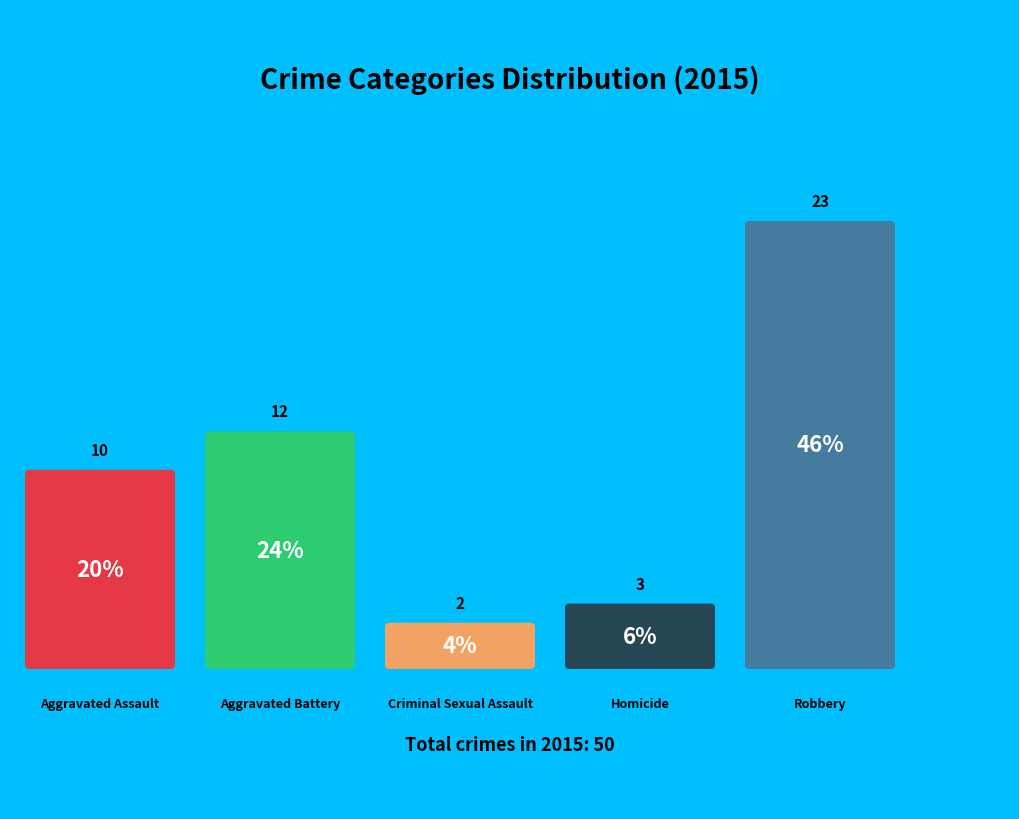

True or false: Criminal Sexual Assault accounts for 1% of the total.

False